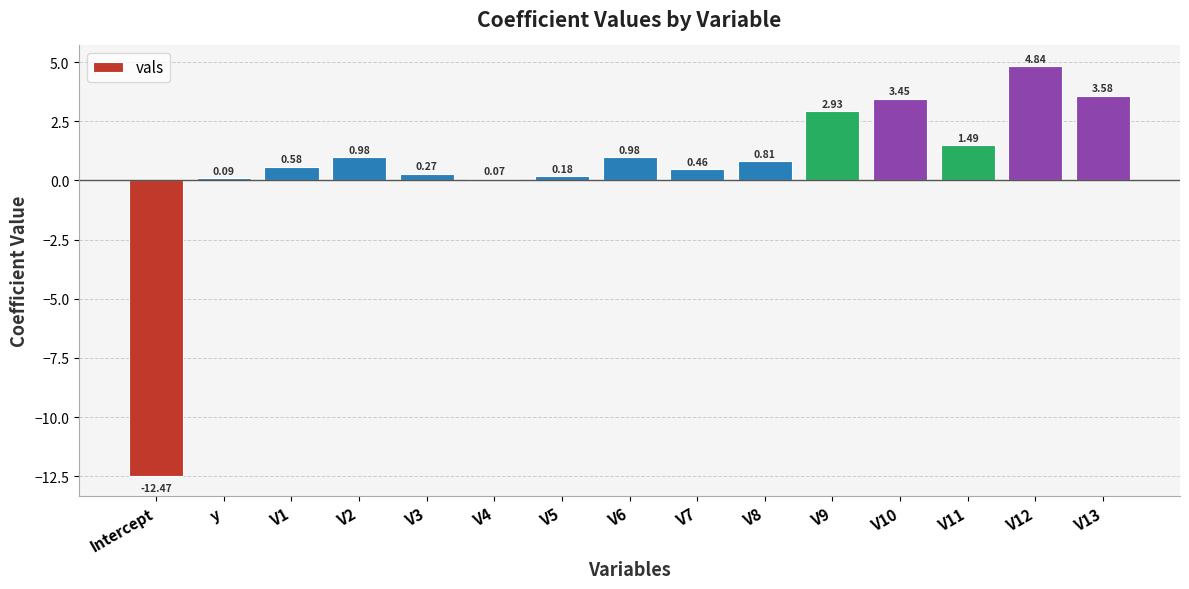

What is the smallest value displayed?

-12.5